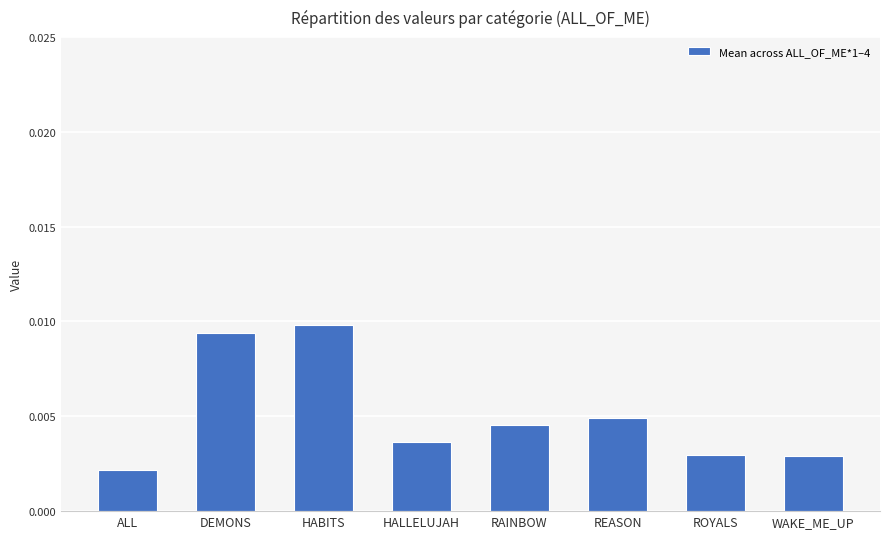

What is the label of the 6th bar from the left?

REASON